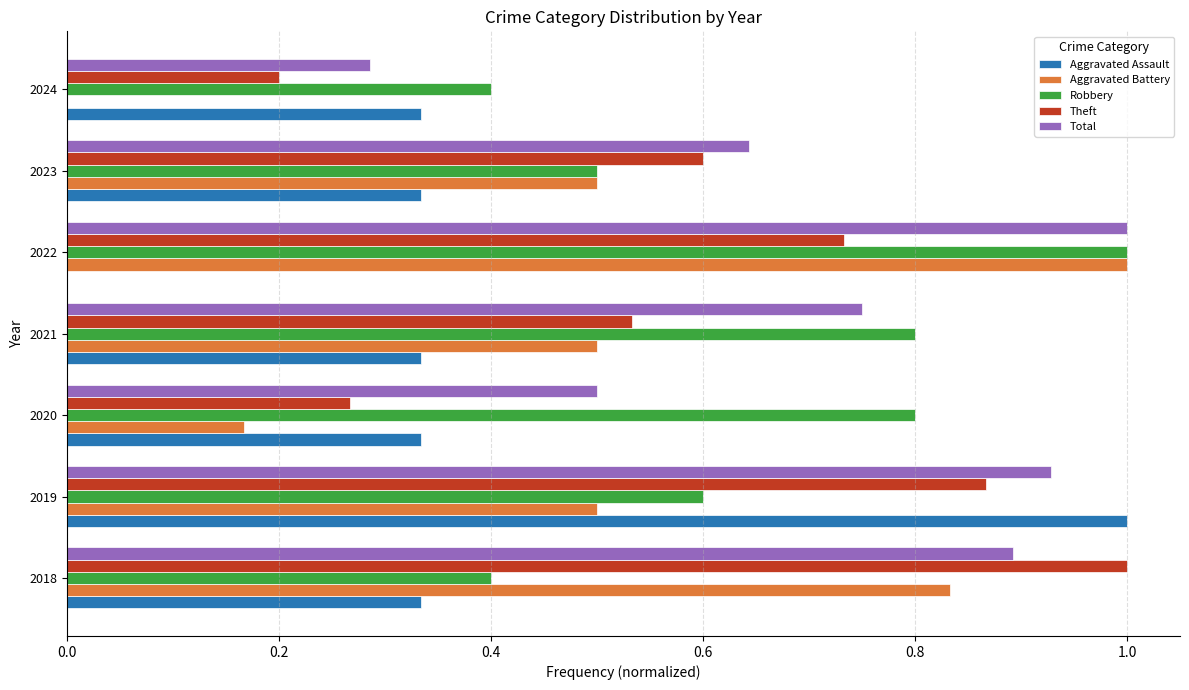

How many values in the Aggravated Battery series exceed 0?

6